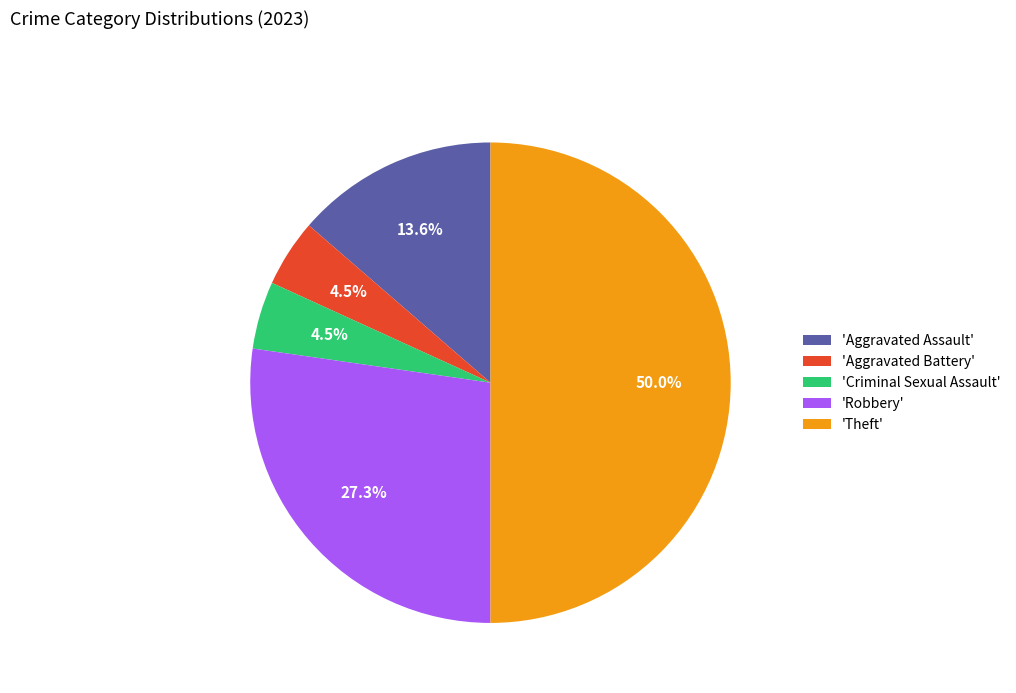

Does 'Aggravated Battery' represent more than half of the total?

No